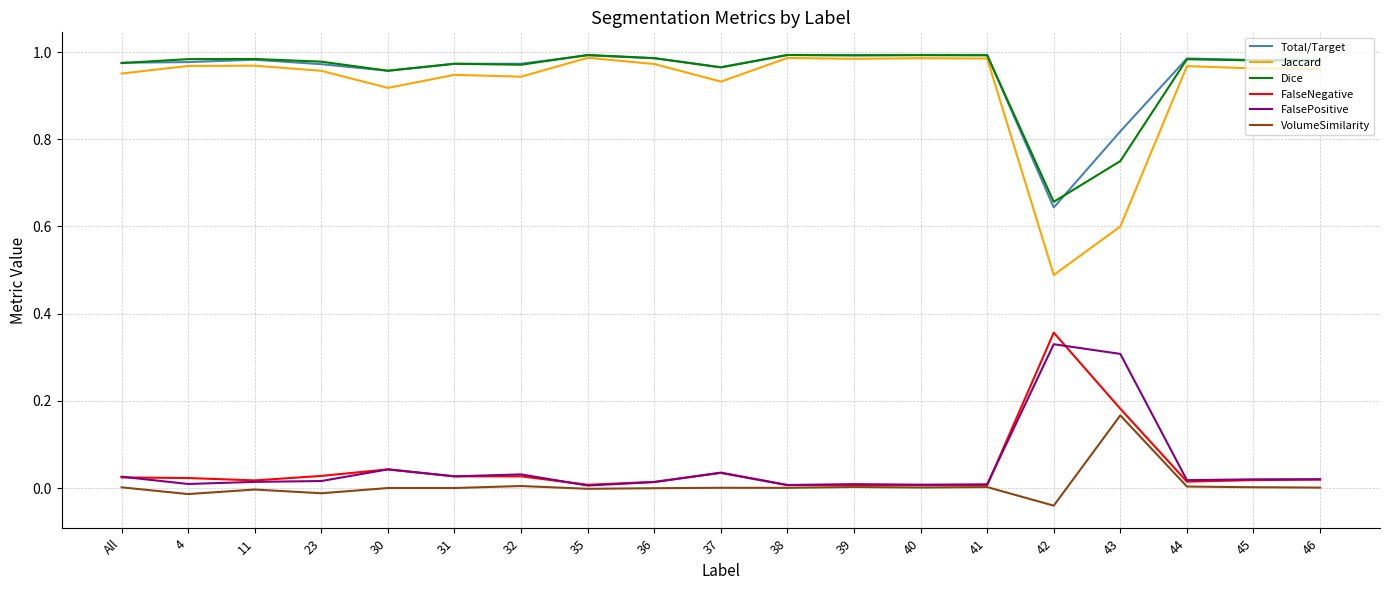

Which series has the largest range (max minus min)?

Jaccard